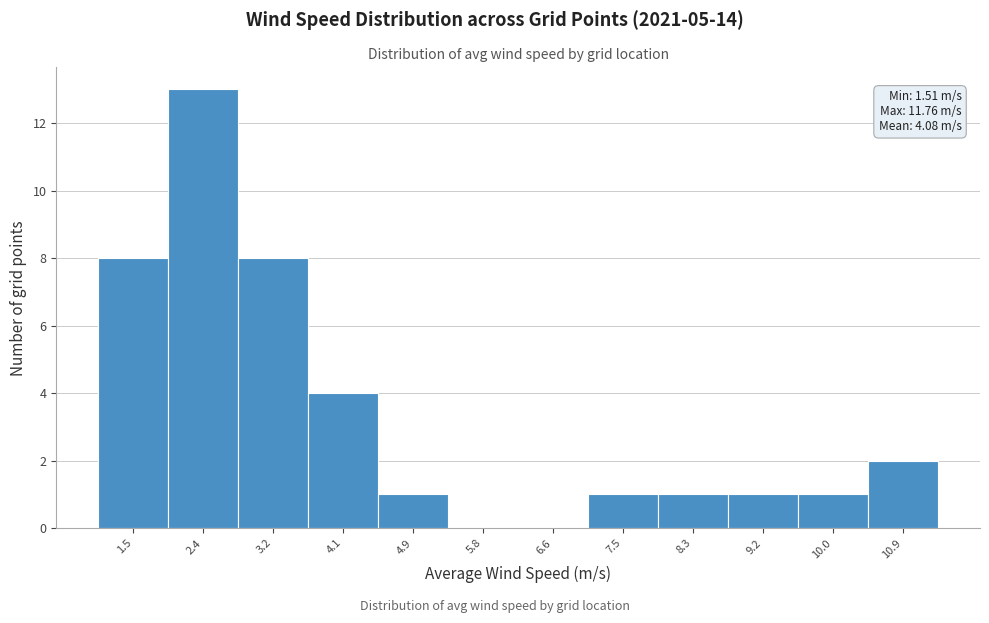

What is the greatest value displayed?

13